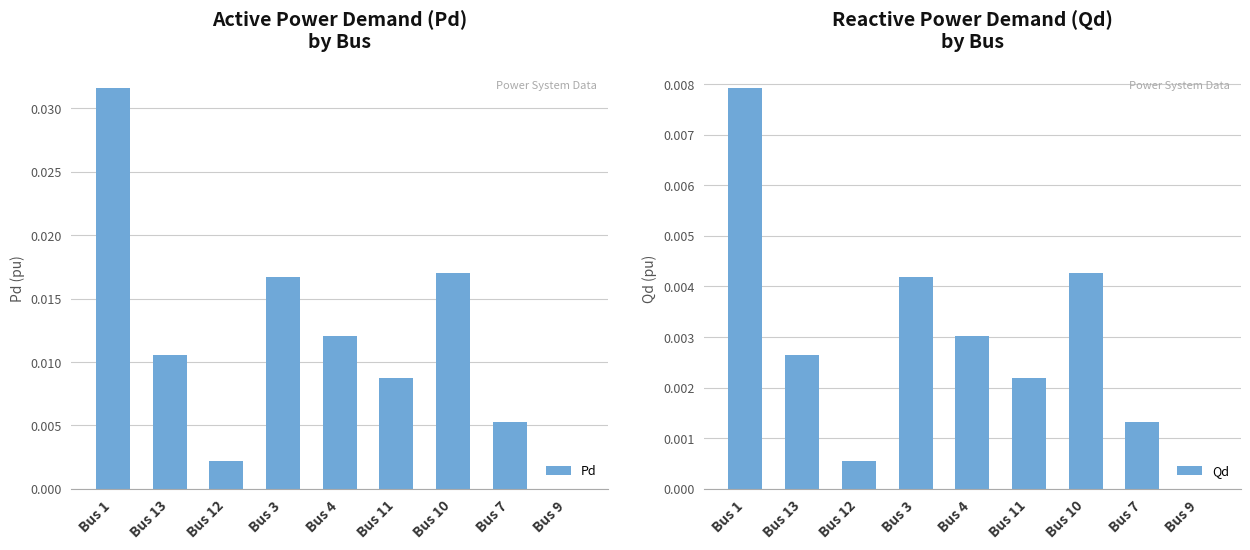

At which label does Pd reach its peak?

Bus 1